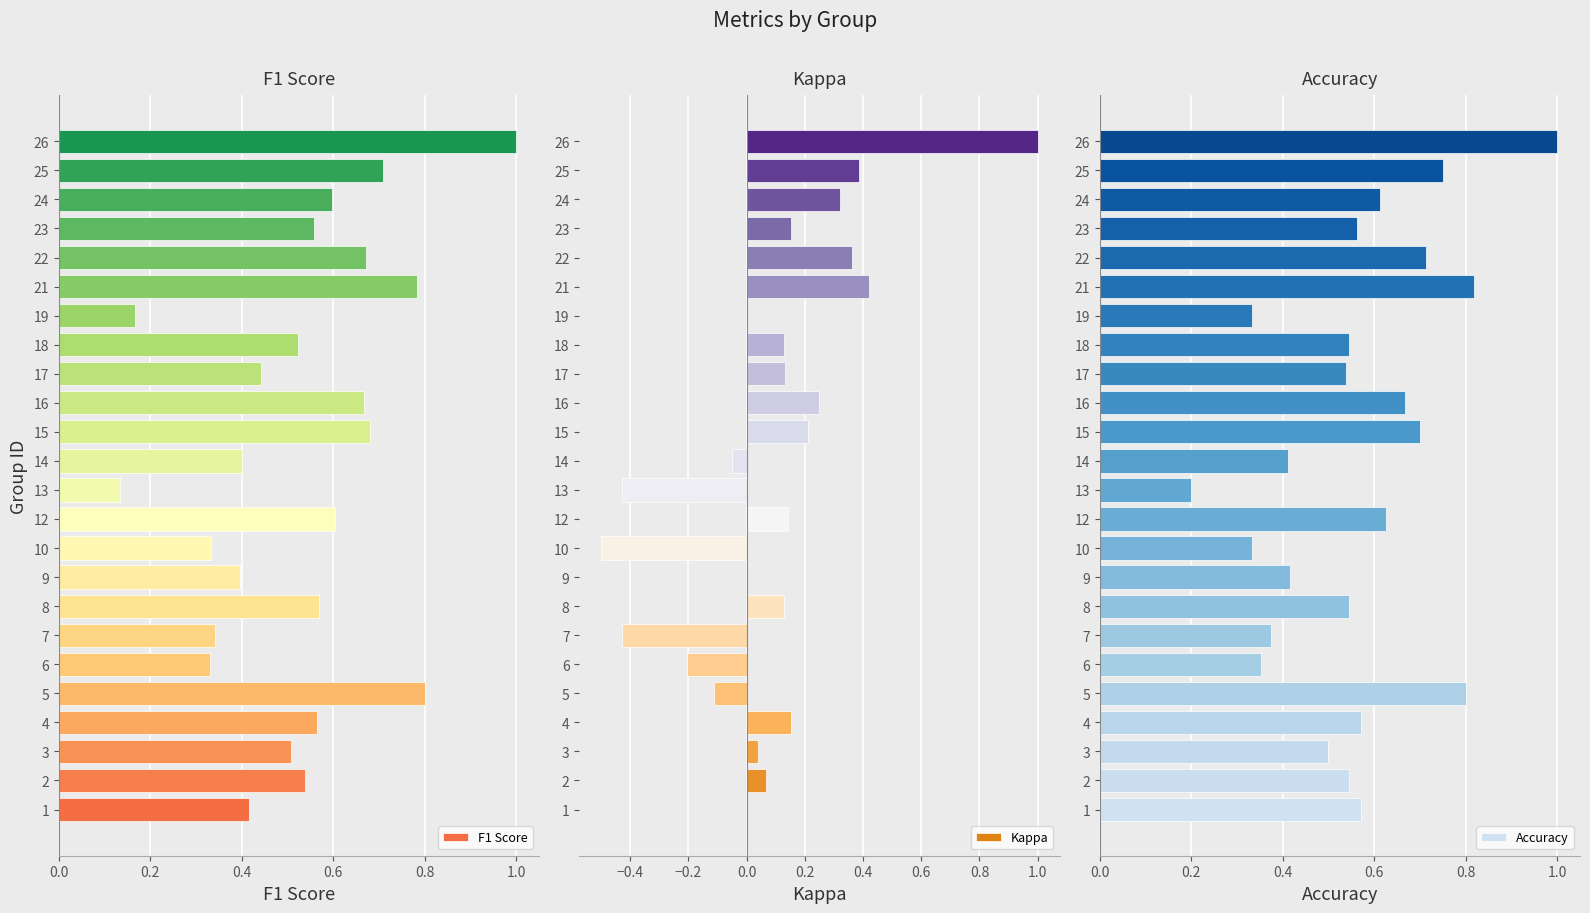

What are all the series names shown in the legend?

F1 Score, Kappa, Accuracy